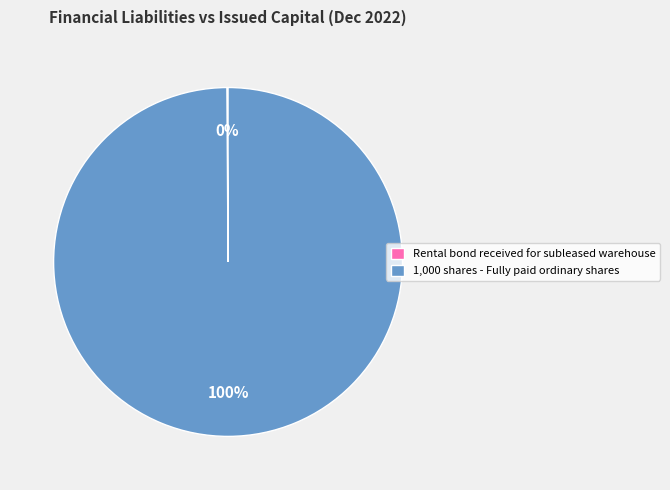

The 1,000 shares - Fully paid ordinary shares slice represents 95% of the pie. True or false?

False